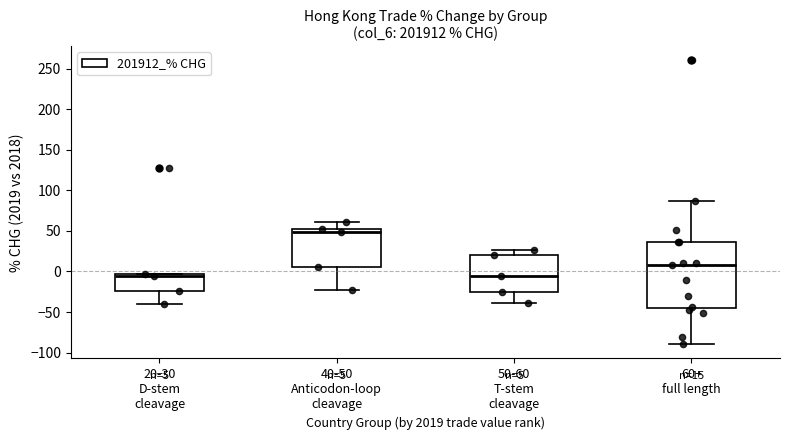

Which box has the highest median line?

40-50 Anticodon-loop cleavage